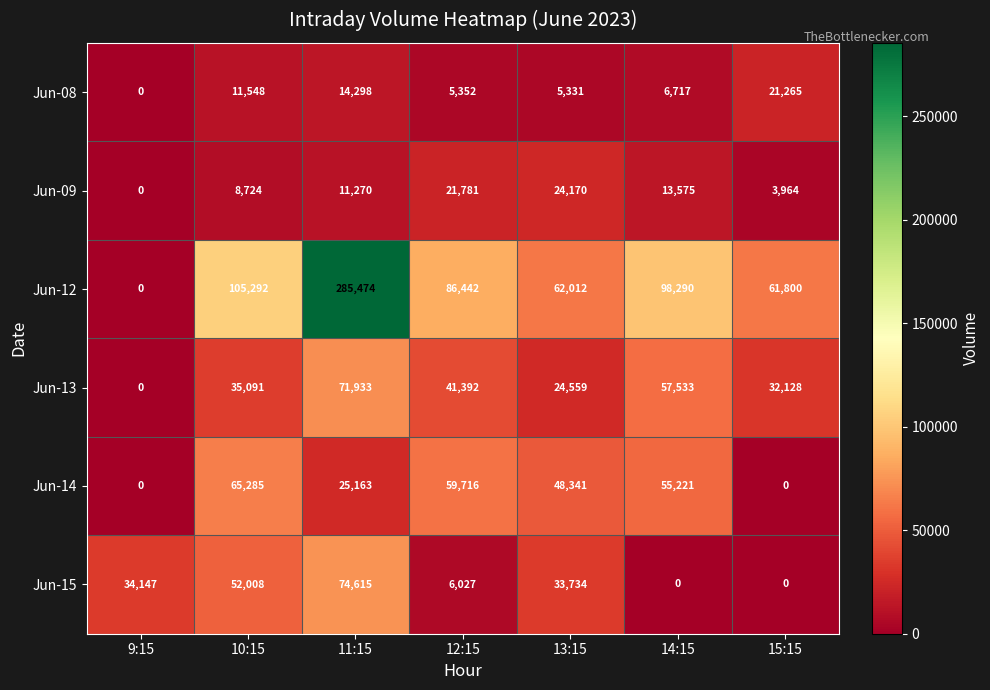

What is the approximate value of Jun-14 at 14:15, to the nearest 10?

55220